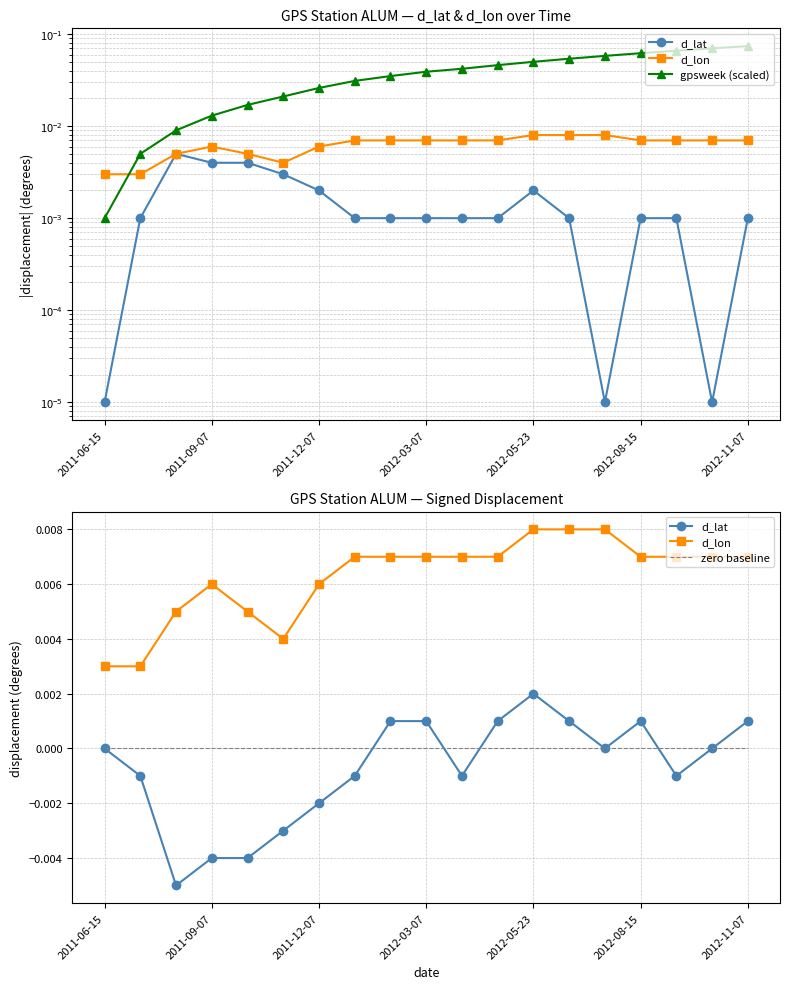

Reading left to right, extract all data points from this chart.

d_lat: -0.0	-0.0	-0.0	-0.0	-0.0	-0.0	-0.0	-0.0	0.0	0.0	-0.0	0.0	0.0	0.0	0.0	0.0	-0.0	0.0	0.0
d_lon: 0.0	0.0	0.0	0.0	0.0	0.0	0.0	0.0	0.0	0.0	0.0	0.0	0.0	0.0	0.0	0.0	0.0	0.0	0.0
gpsweek (scaled): 0.0	0.0	0.0	0.0	0.0	0.0	0.0	0.0	0.0	0.0	0.0	0.0	0.1	0.1	0.1	0.1	0.1	0.1	0.1
zero baseline: 0.0	0.0	0.0	0.0	0.0	0.0	0.0	0.0	0.0	0.0	0.0	0.0	0.0	0.0	0.0	0.0	0.0	0.0	0.0